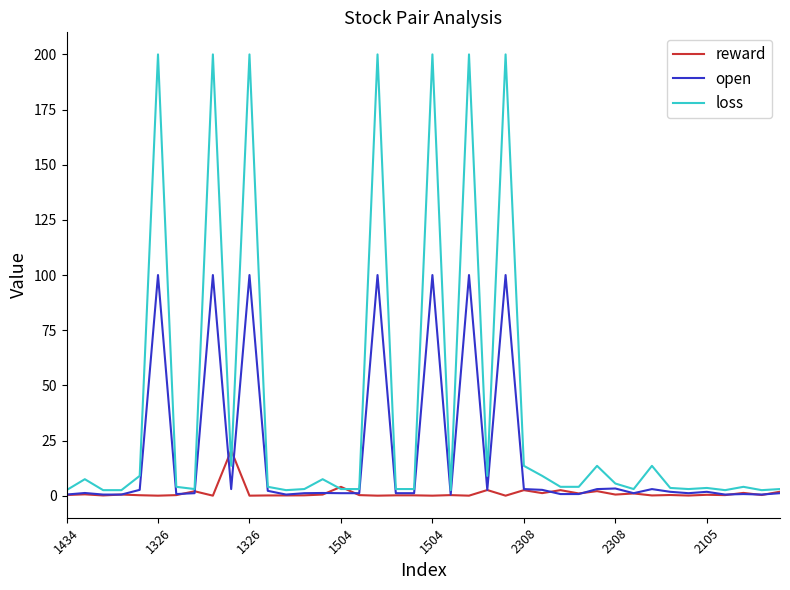

What is the difference between the maximum and second lowest values in the open series?

99.5